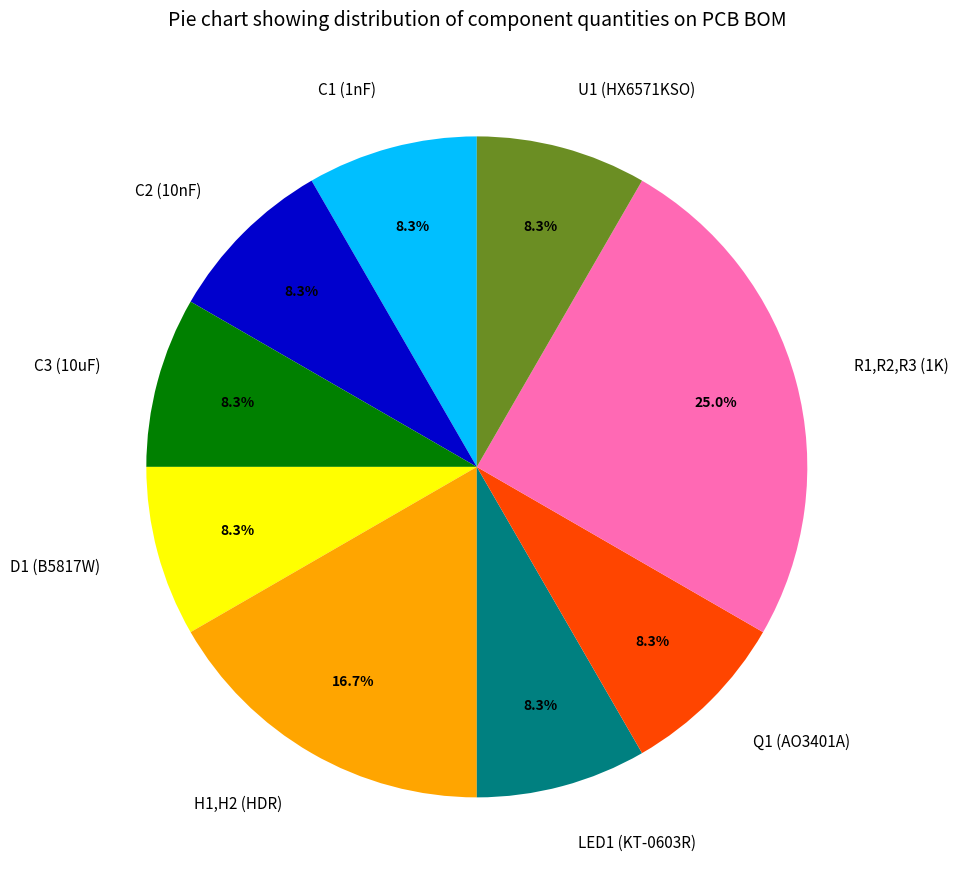

Approximately how many times larger is the value at R1,R2,R3 (1K) compared to H1,H2 (HDR)?

1.5